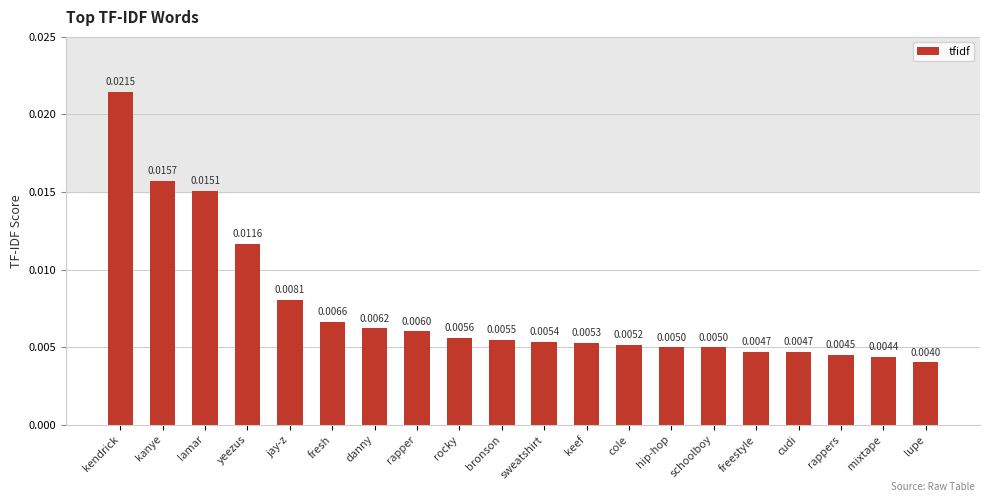

What is the sum of all values?

0.1